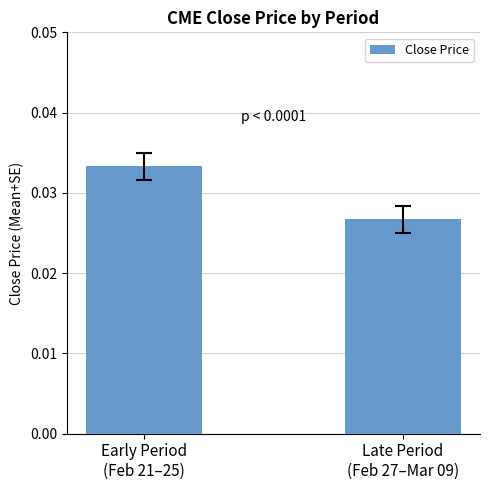

What is the label of the 2nd bar from the left?

Late Period
(Feb 27–Mar 09)